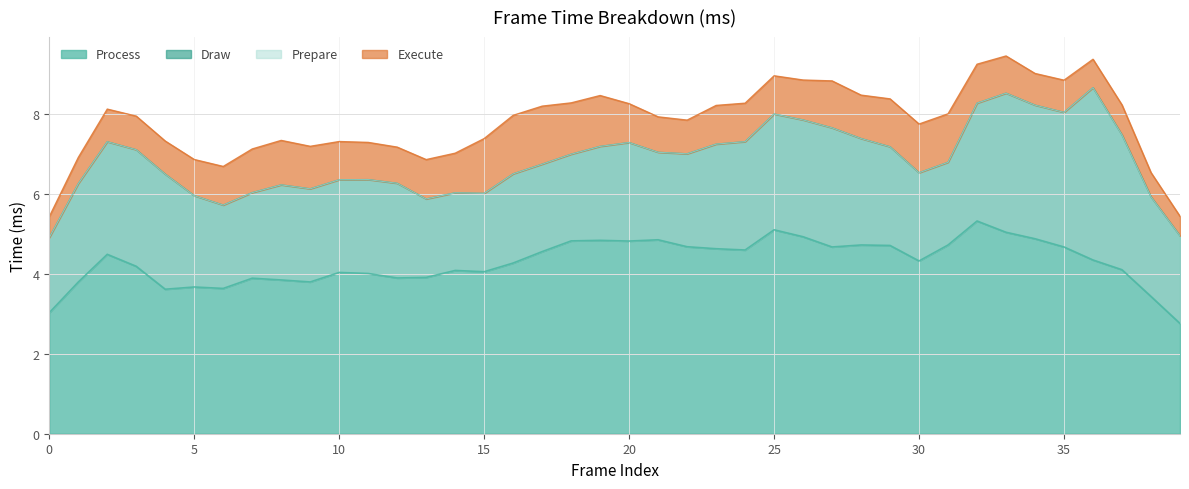

What is the maximum value for Process?

5.3